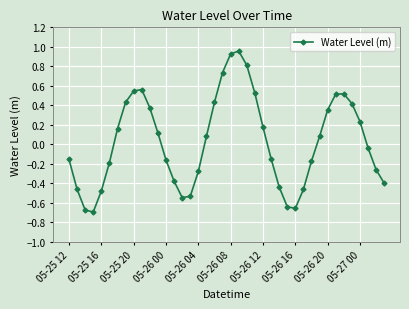

What is the difference between the second highest and second lowest values?

1.6